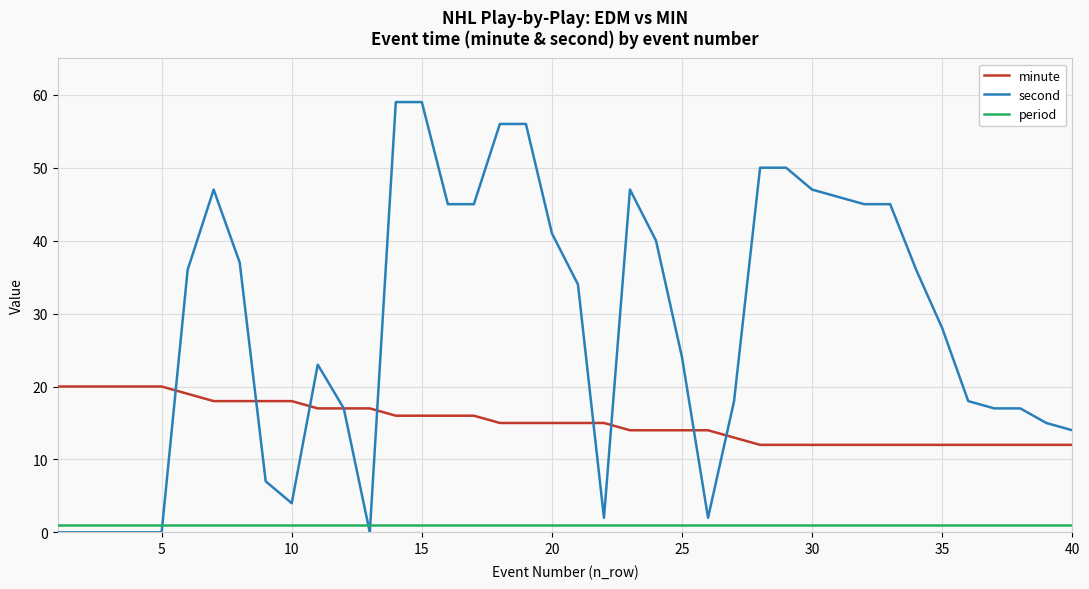

Rank the series by their average value, from highest to lowest.

second, minute, period